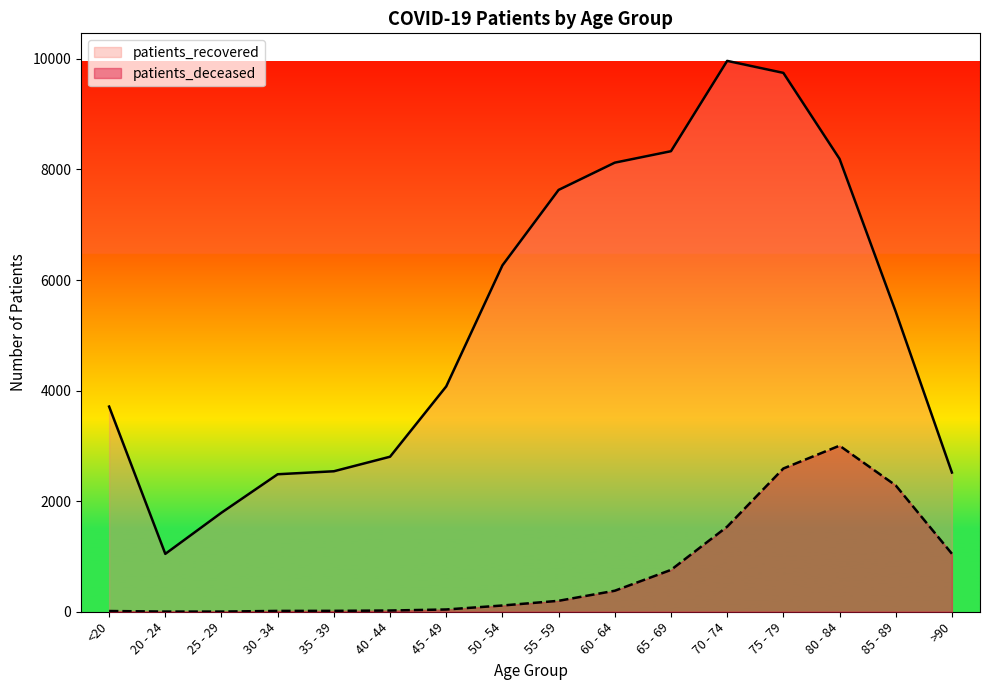

Reading left to right, list all the values displayed in this chart.

patients_recovered: 3711	1047	1792	2487	2541	2804	4076	6265	7630	8123	8330	9964	9747	8192	5428	2518
patients_deceased: 13	3	3	15	16	22	41	113	198	380	757	1539	2591	3004	2285	1049